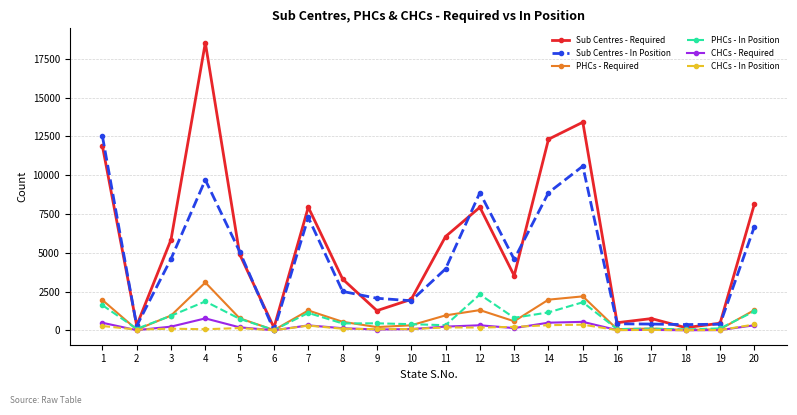

How many lines are shown in the chart?

6